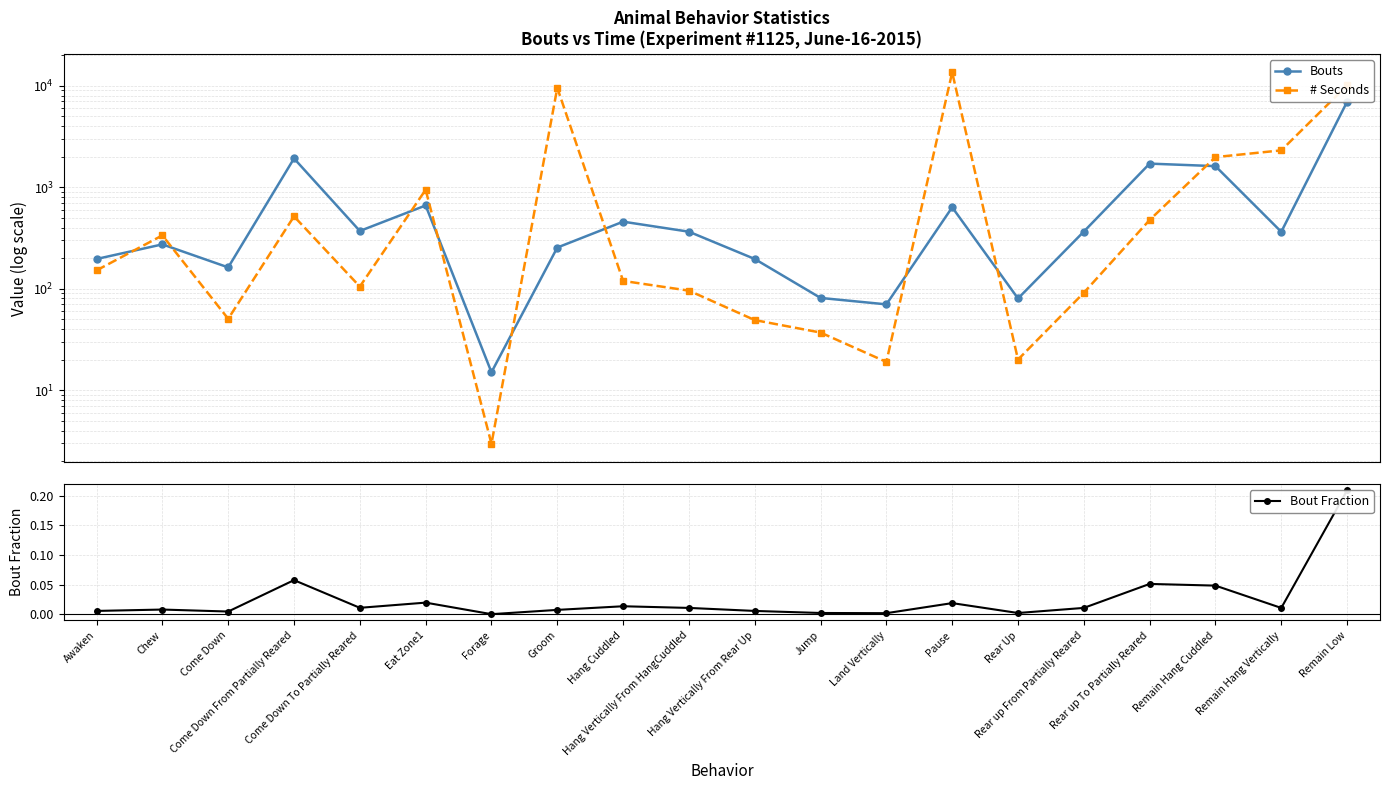

How many times do Bouts and # Seconds cross each other?

9